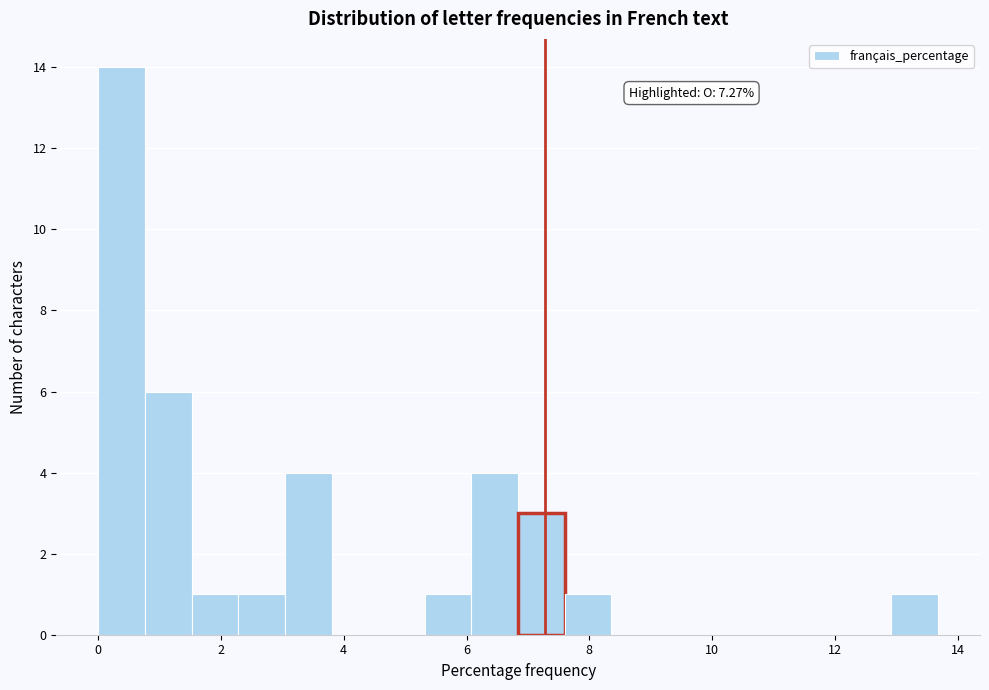

Read against the x-axis, roughly where is the centre of the tallest bar?

0.4